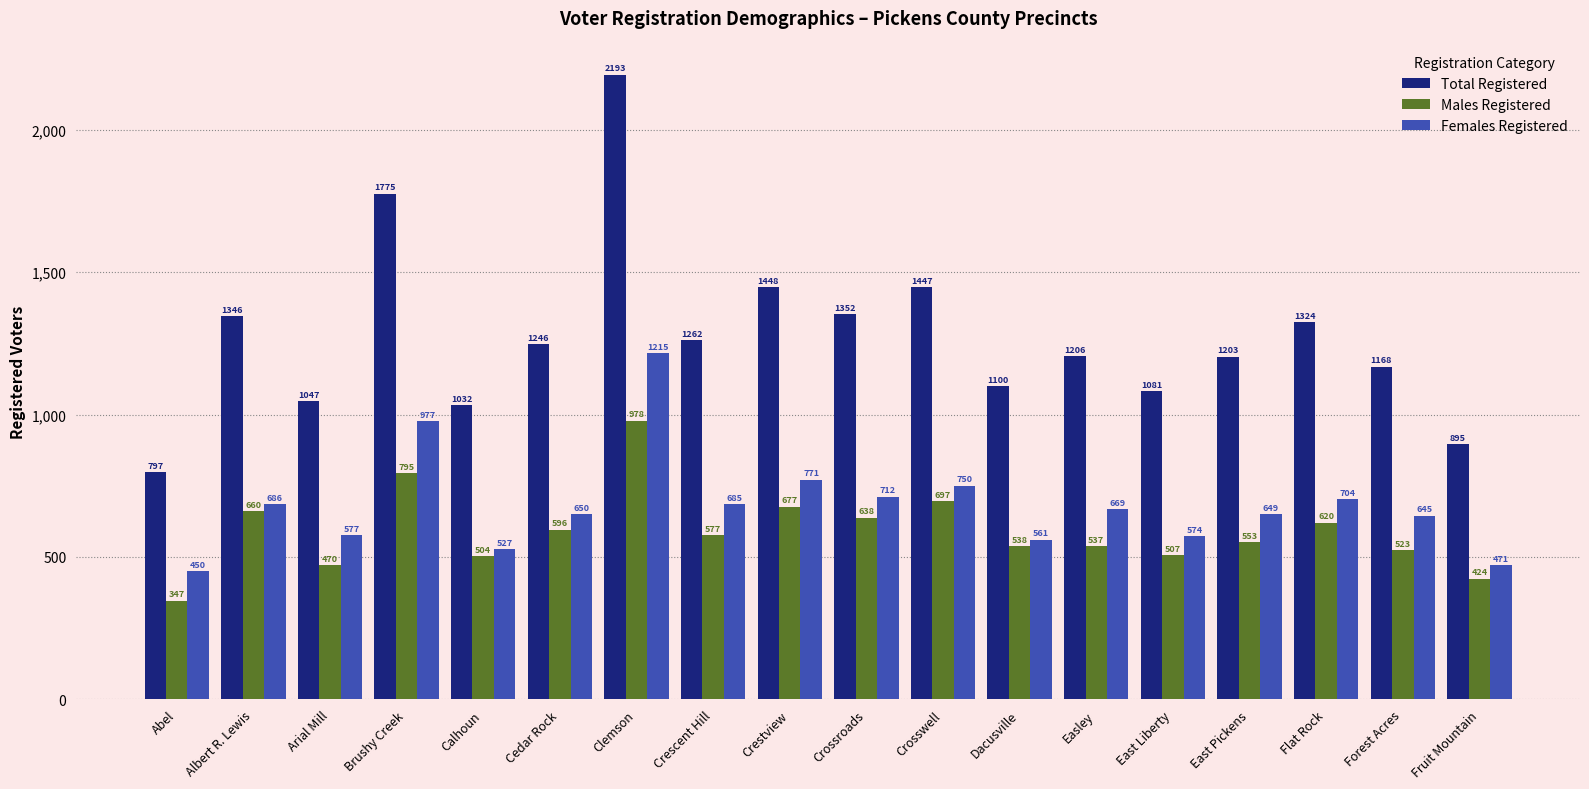

Reading left to right, list all the values displayed in this chart.

Total Registered: 797	1346	1047	1775	1032	1246	2193	1262	1448	1352	1447	1100	1206	1081	1203	1324	1168	895
Males Registered: 347	660	470	795	504	596	978	577	677	638	697	538	537	507	553	620	523	424
Females Registered: 450	686	577	977	527	650	1215	685	771	712	750	561	669	574	649	704	645	471